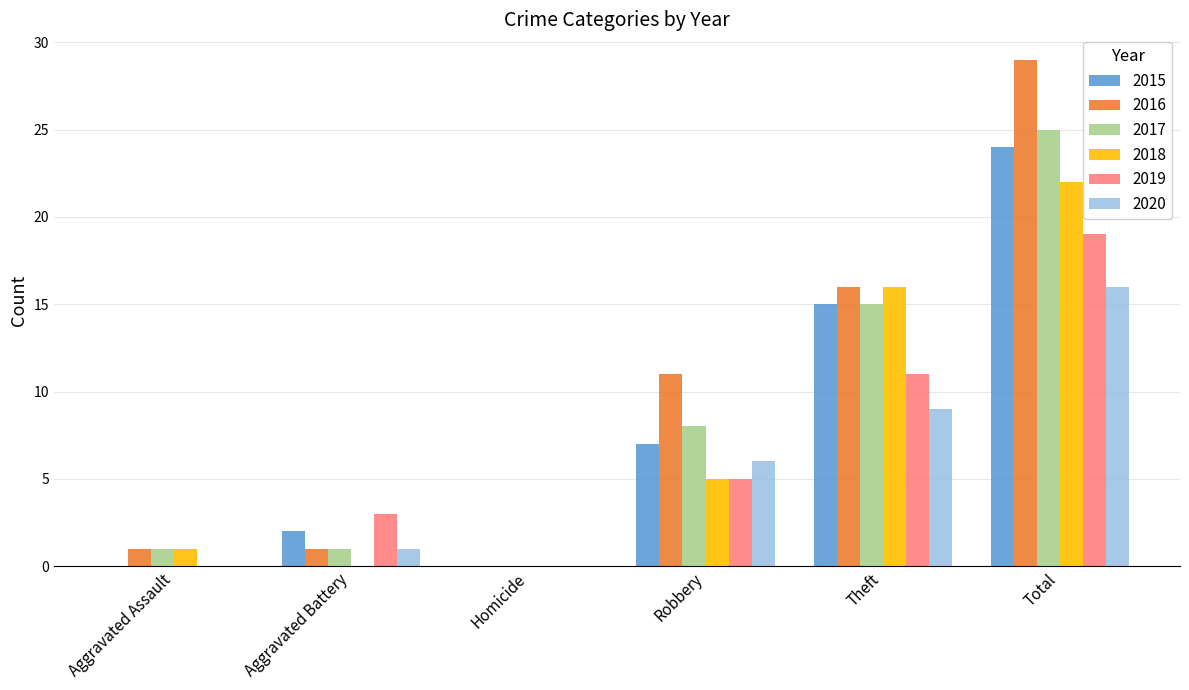

Which series has the largest total across all categories?

2016